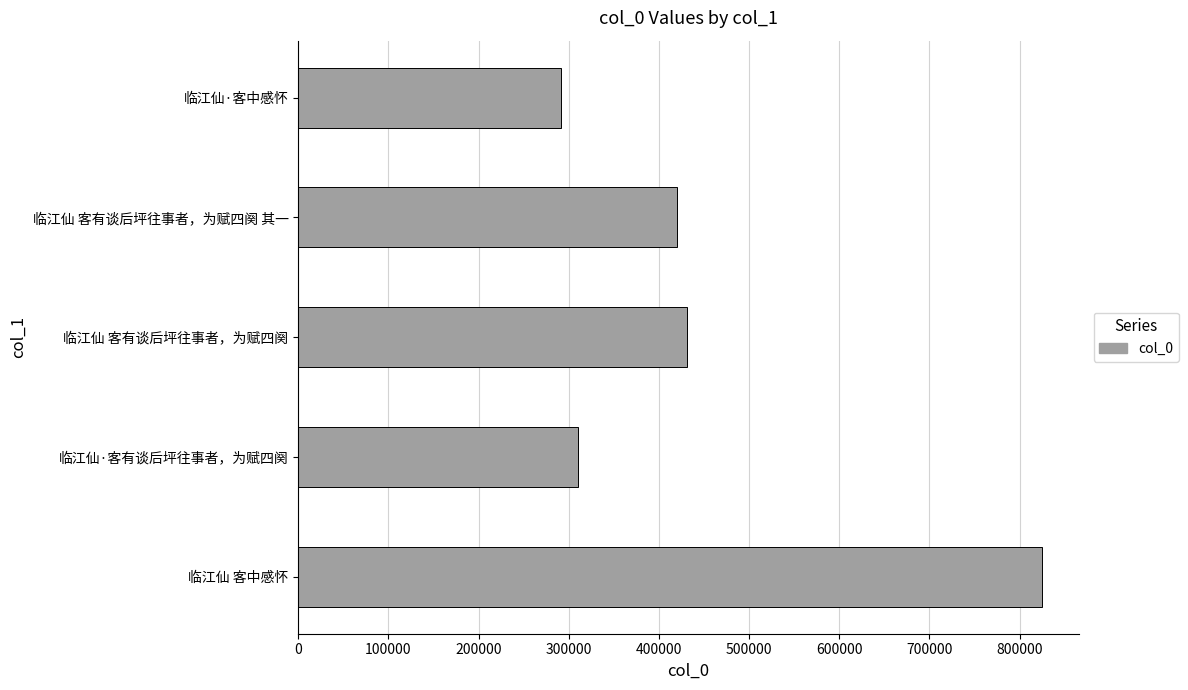

List the labels in order of value, largest first.

临江仙 客中感怀, 临江仙 客有谈后坪往事者，为赋四阕, 临江仙 客有谈后坪往事者，为赋四阕 其一, 临江仙·客有谈后坪往事者，为赋四阕, 临江仙·客中感怀